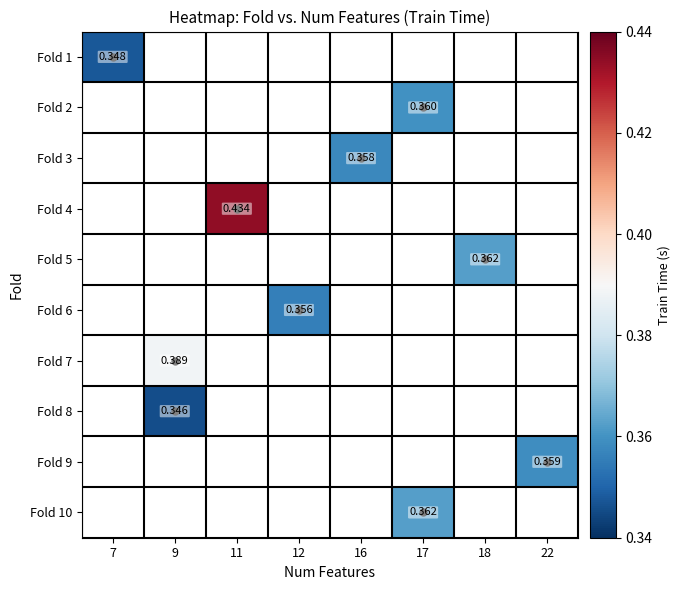

Which has a higher value, 18 or 17?

17